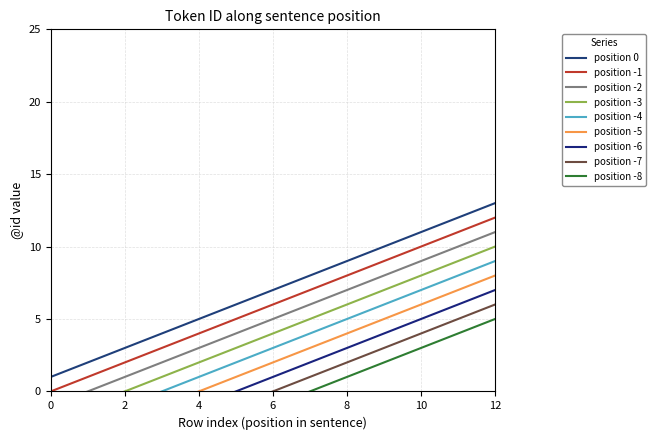

Reading left to right, what are all the values shown in this chart?

1	2	3	4	5	6	7	8	9	10	11	12	13